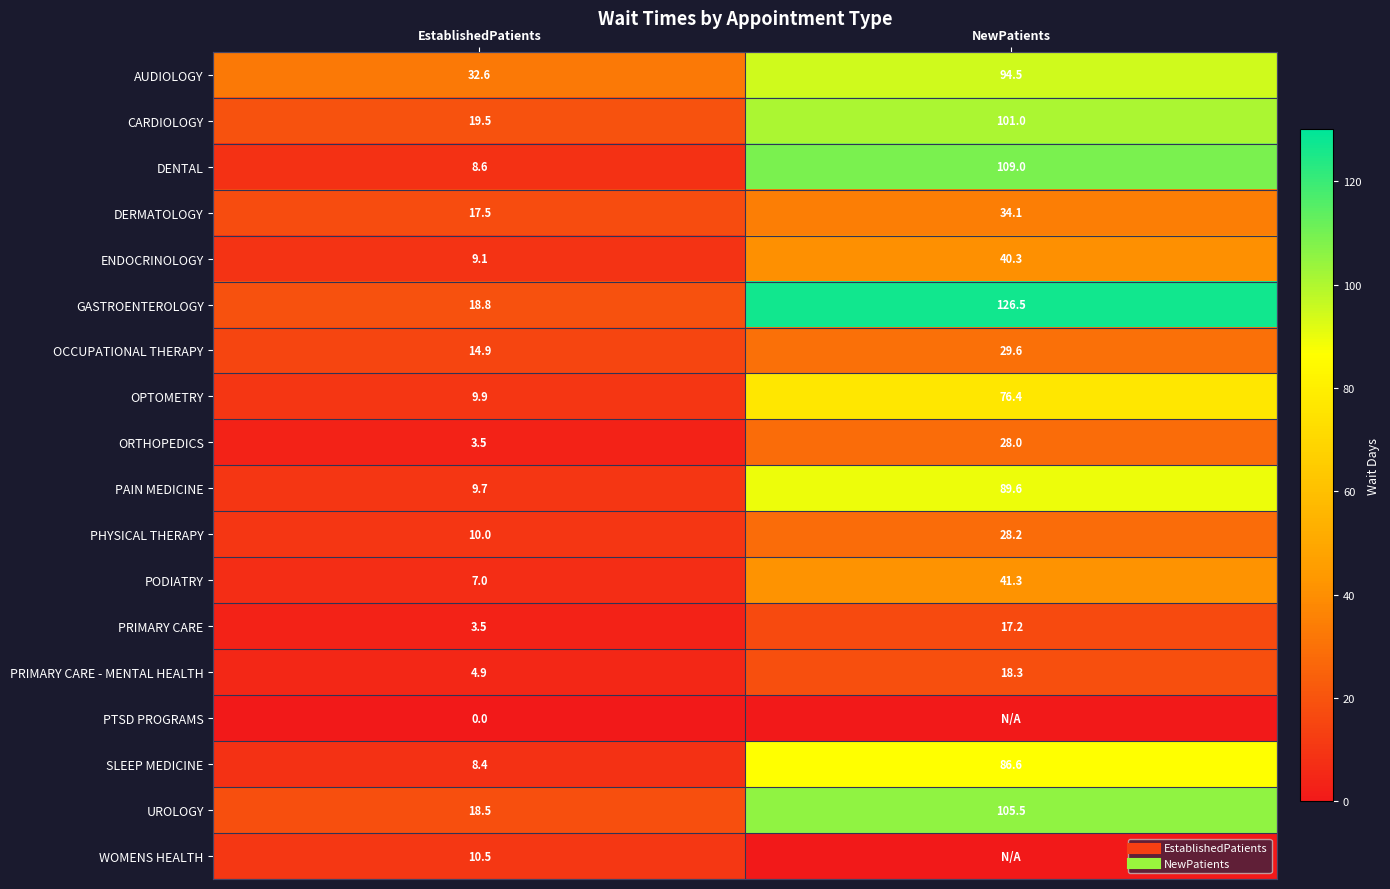

What is the sum of all WOMENS HEALTH values?

10.5